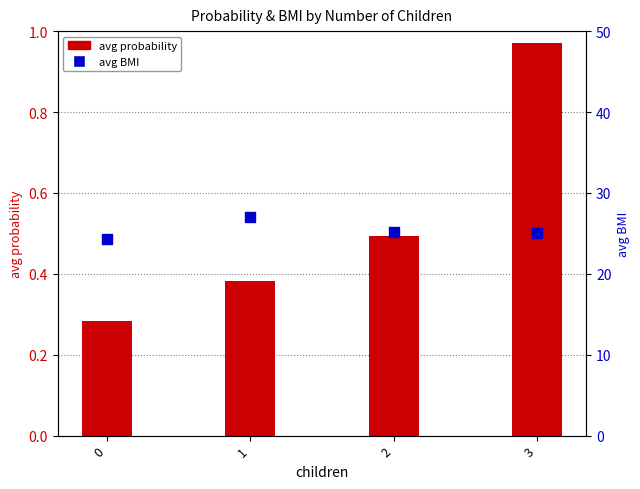

At which category is the sum across all series the highest?

1